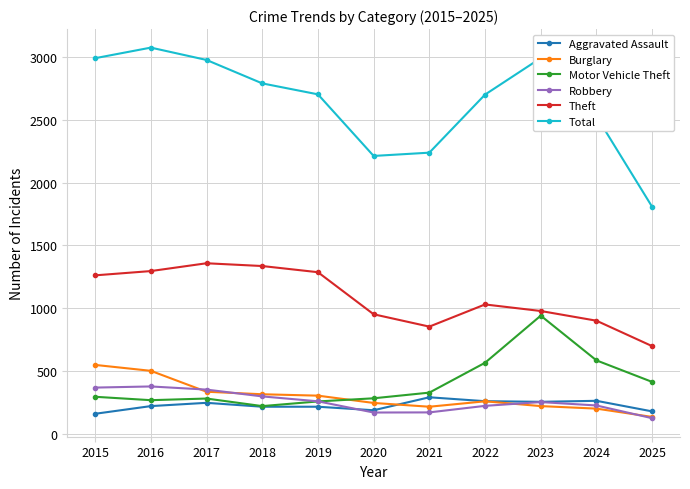

At which category does the chart reach its peak across all series?

2016